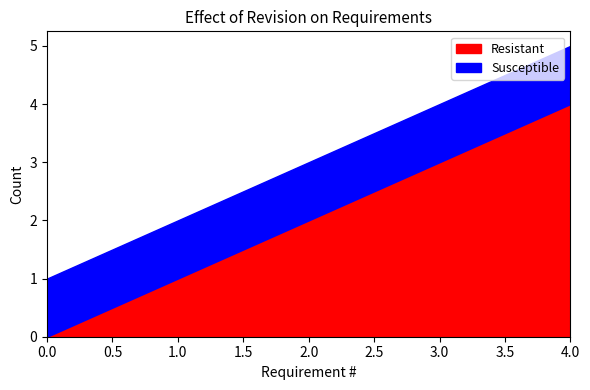

What is the sum of all Resistant values?

10